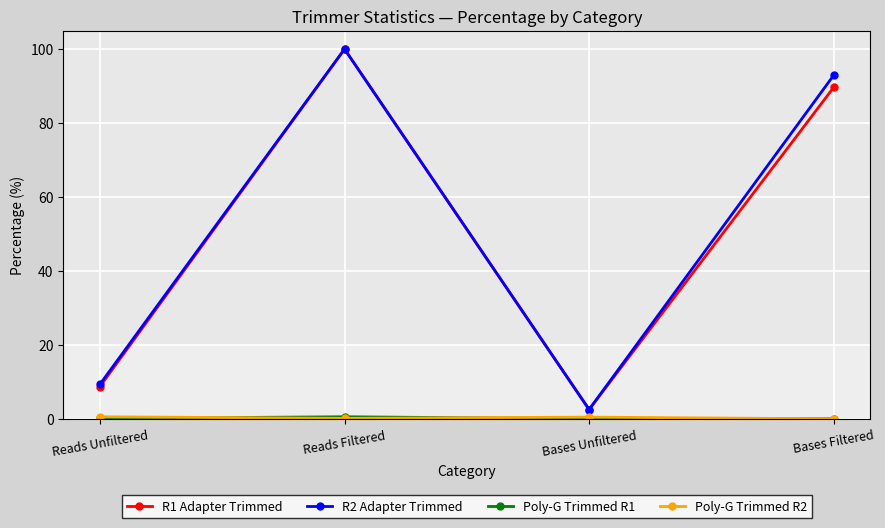

Which series has the widest spread of values?

R1 Adapter Trimmed